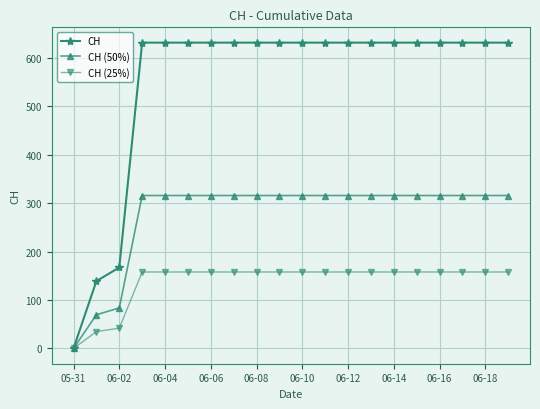

What is the value of the CH (25%) point at the 14th from the left?

157.8